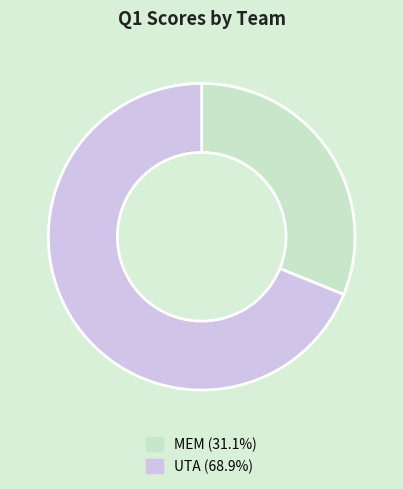

Does UTA (68.9%) represent more than half of the total?

Yes